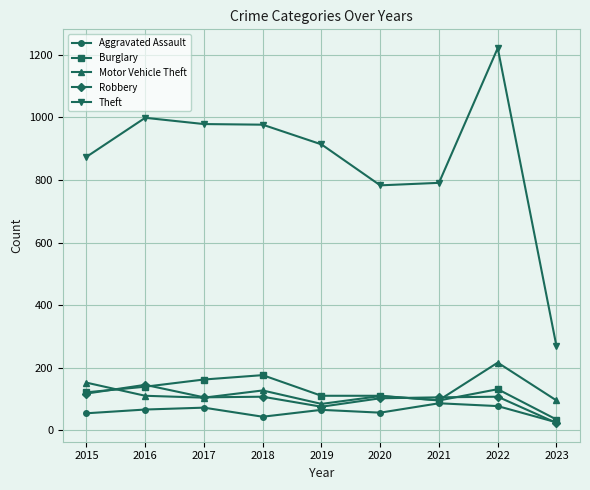

List the series in order of their peak value, highest first.

Theft, Motor Vehicle Theft, Burglary, Robbery, Aggravated Assault